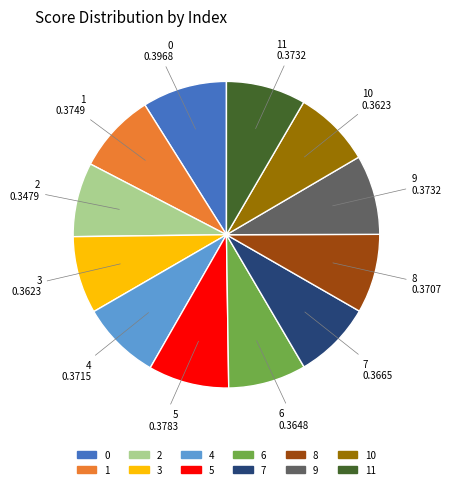

How many slices are in this pie chart?

12